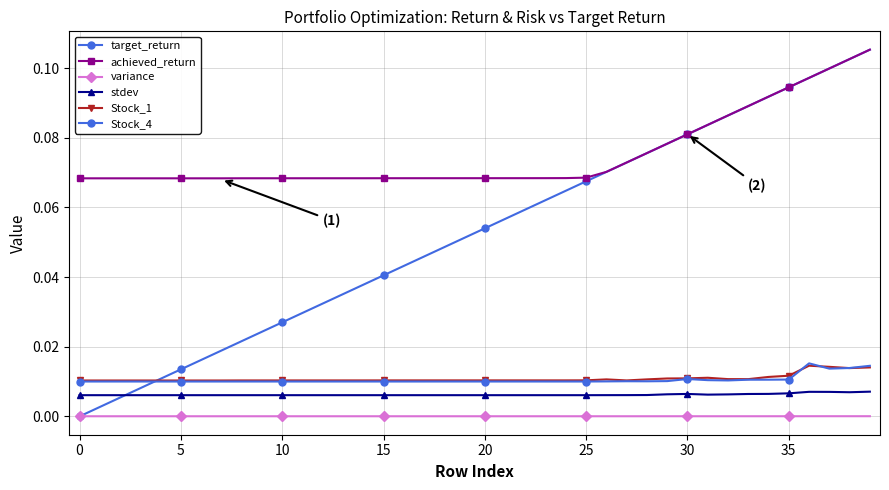

How many lines are shown in the chart?

6